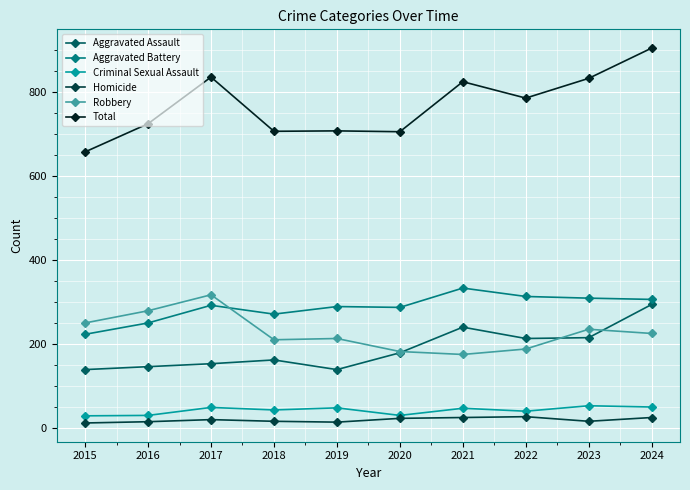

What is the average value of the Total series?

769